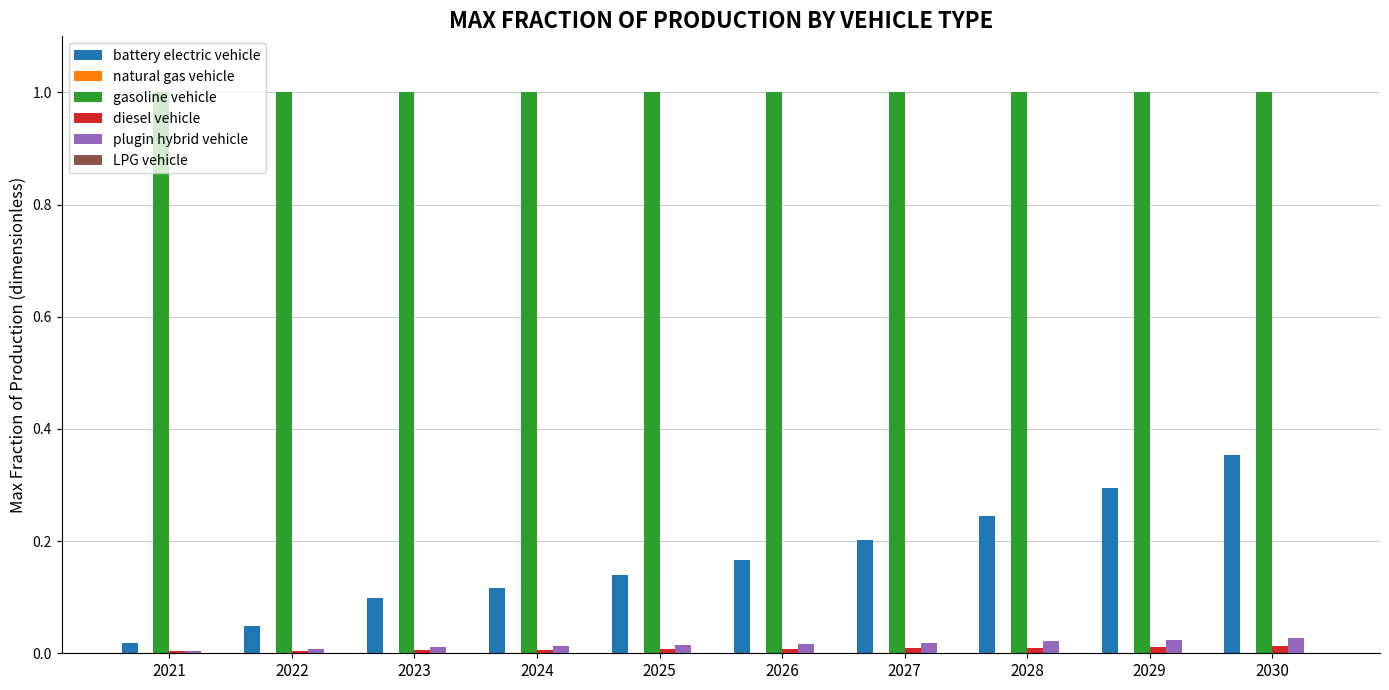

What is the maximum value for gasoline vehicle?

1.0